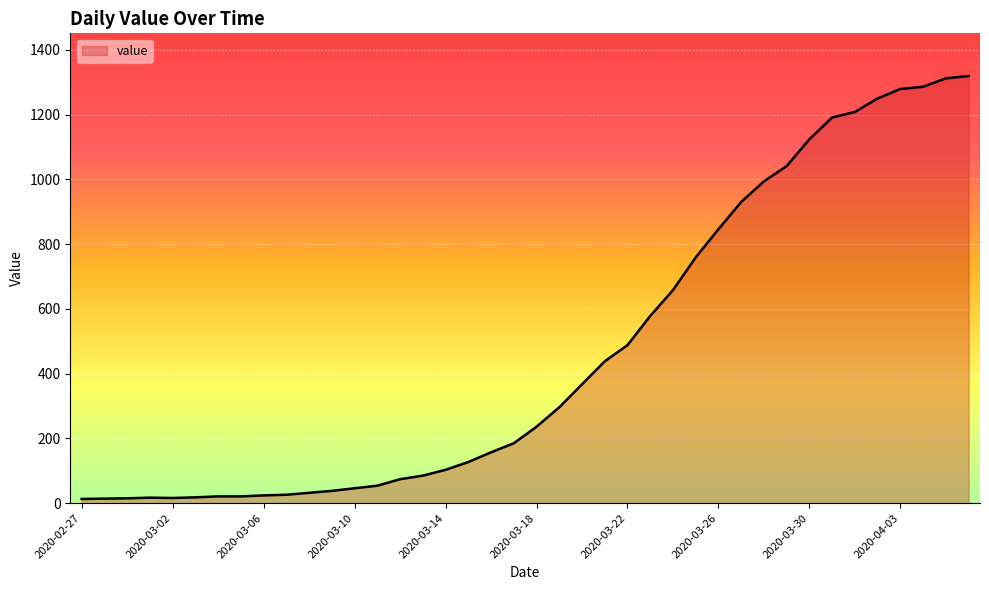

What is the maximum value shown in the chart?

1319